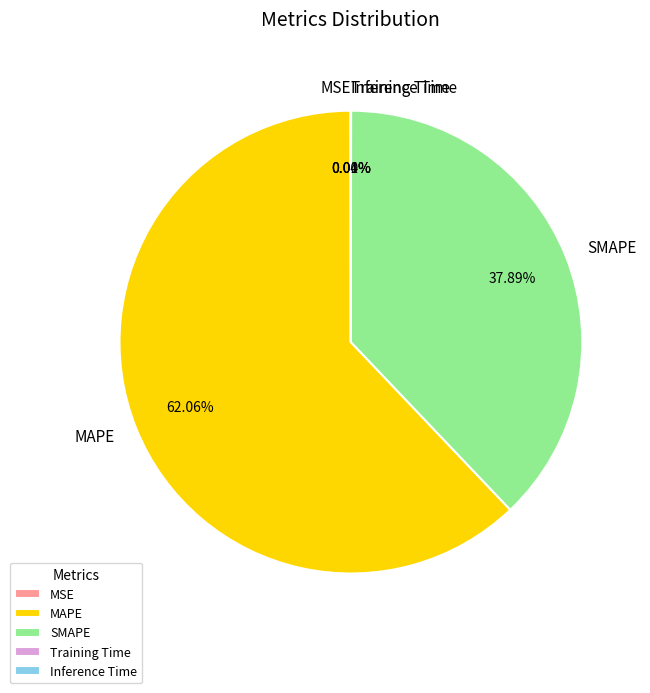

To the nearest percent, what is the average slice percentage?

20%